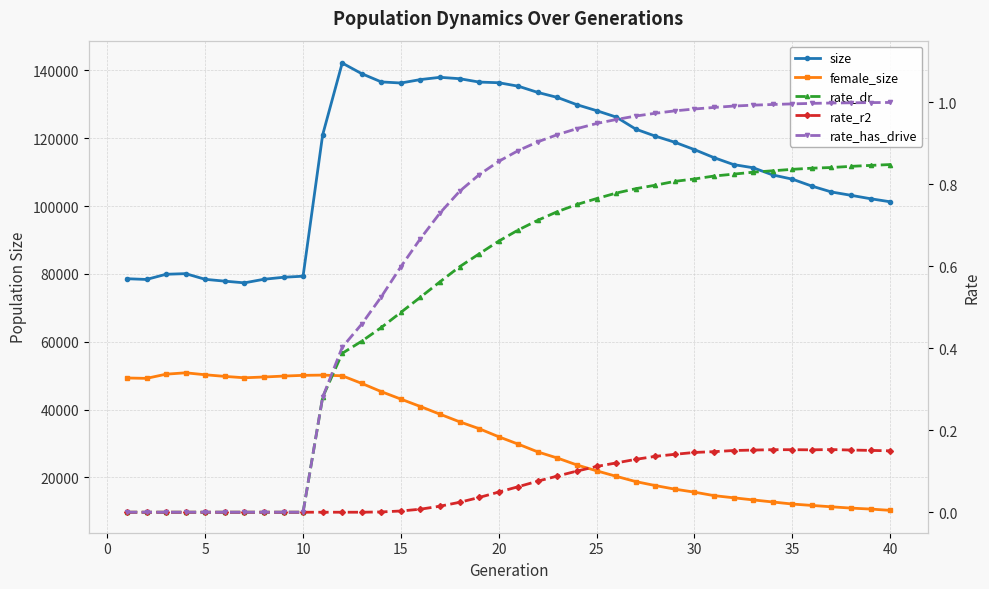

True or false: rate_r2 has a value of -0.1 at 5.

False